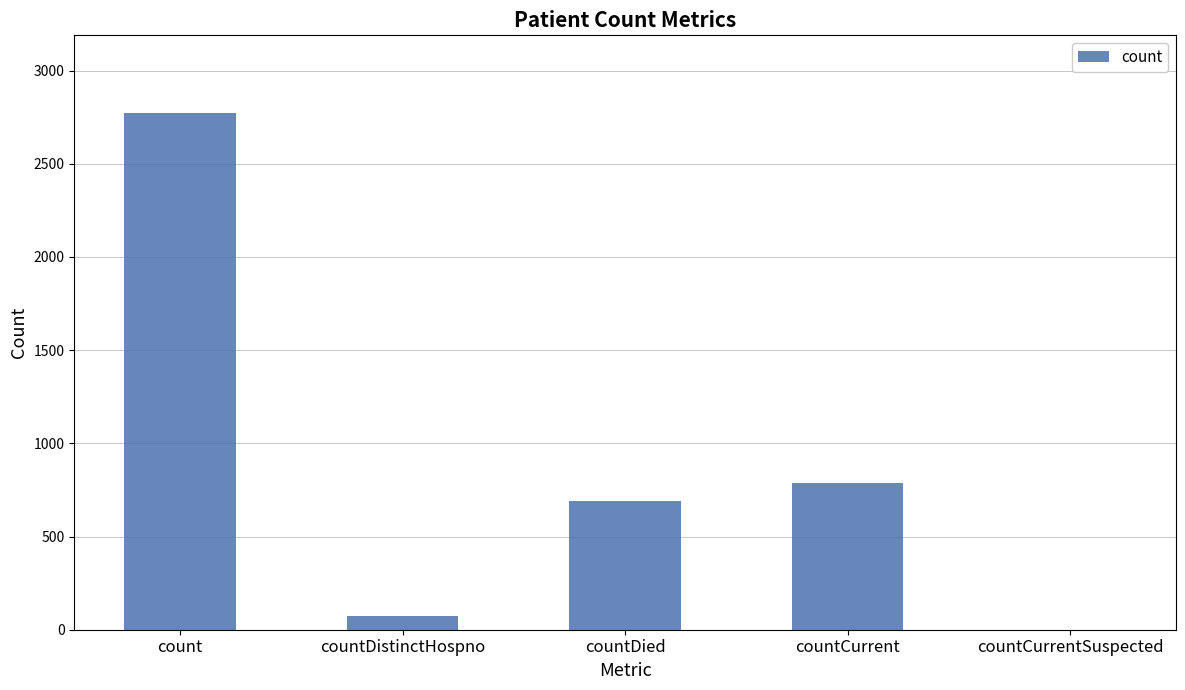

Between countDistinctHospno and countDied, which is larger?

countDied